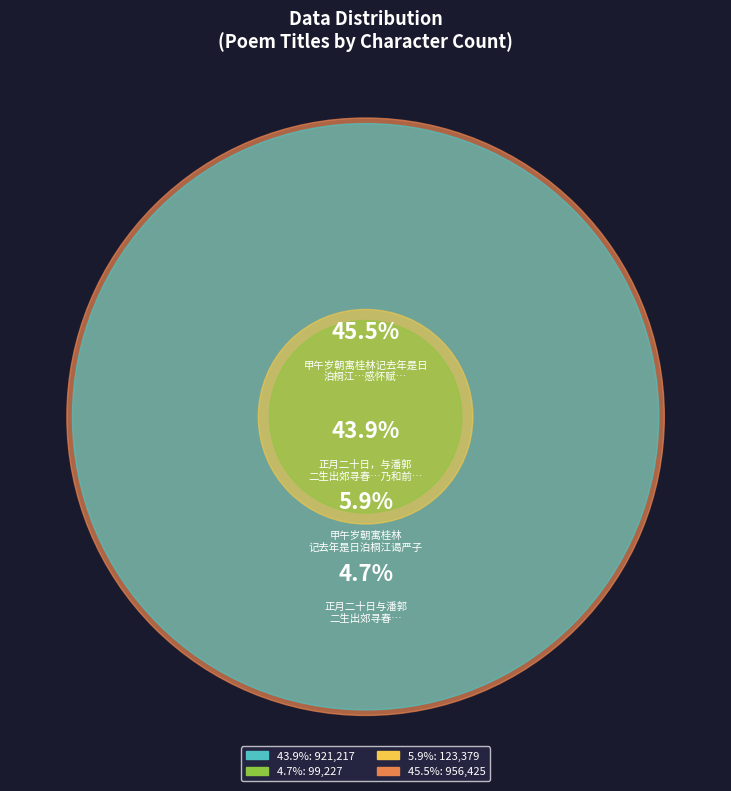

Is there any slice that represents more than half of the pie?

No